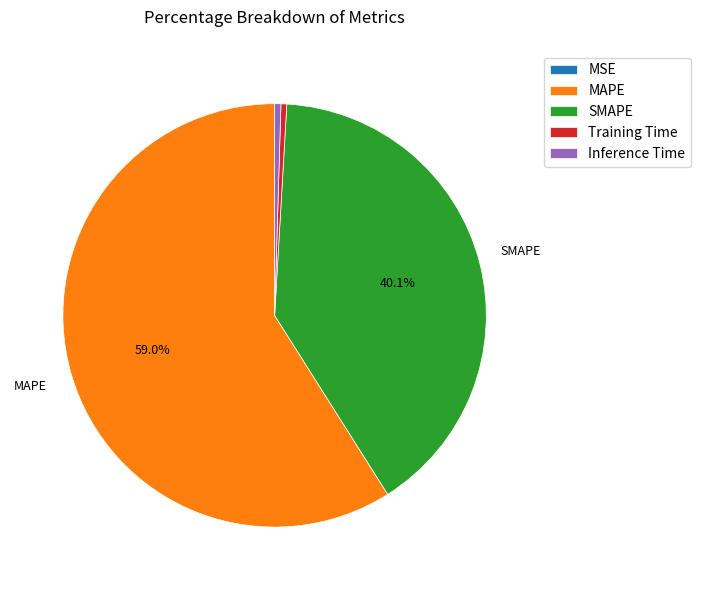

Do Training Time and MAPE together represent more than half of the pie?

Yes